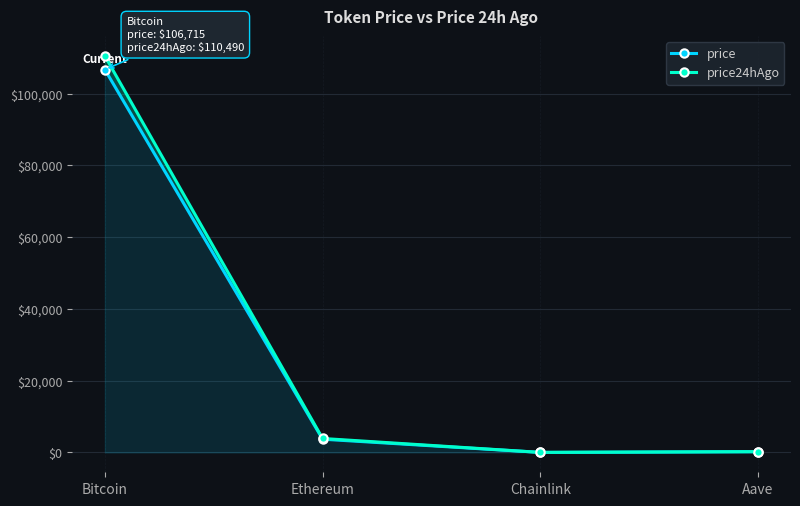

Reading right to left, what are all the values shown in this chart?

price: 208.5	16.4	3695.2	106715.0
price24hAgo: 230.5	18.2	3896.6	110490.0